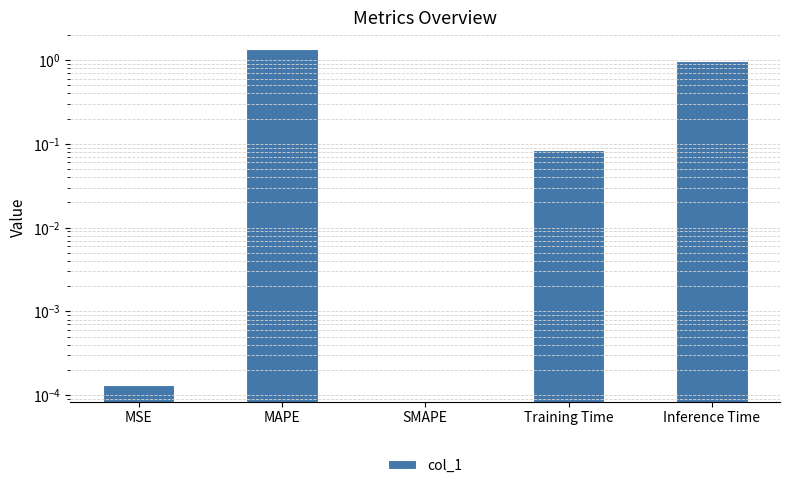

List the labels in order of value, smallest first.

SMAPE, MSE, Training Time, Inference Time, MAPE